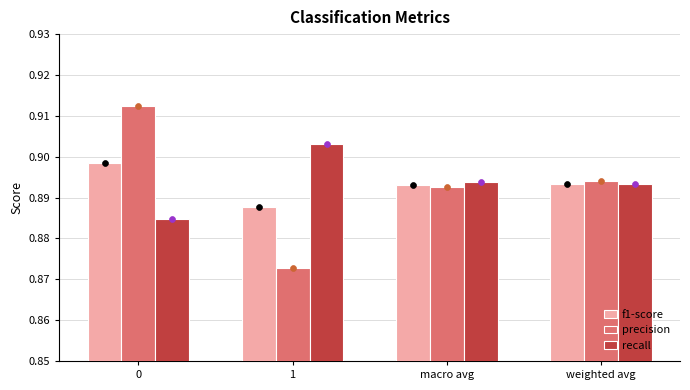

Is the value of recall at 1 greater than the value of precision at weighted avg?

Yes